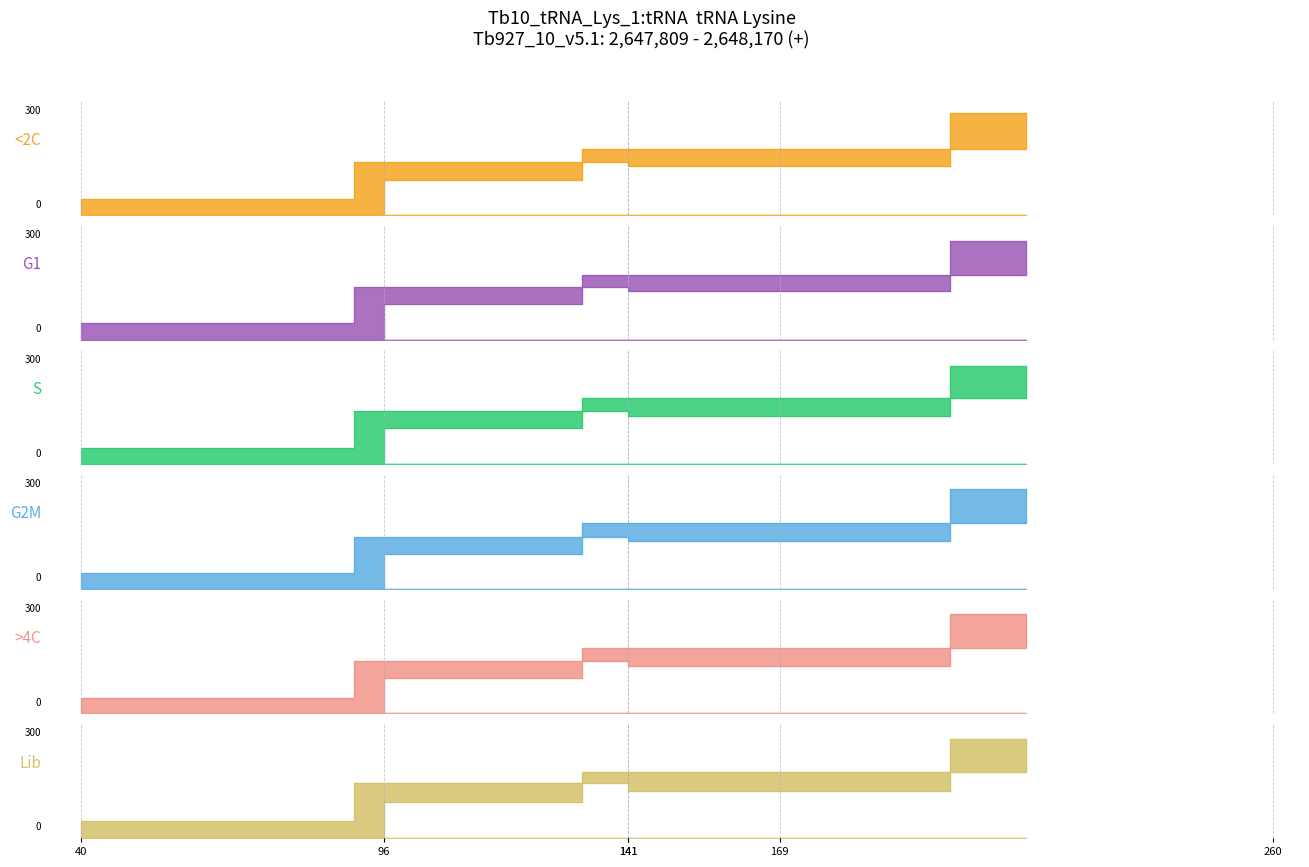

Count the G1 values in the range 94 to 168.

4